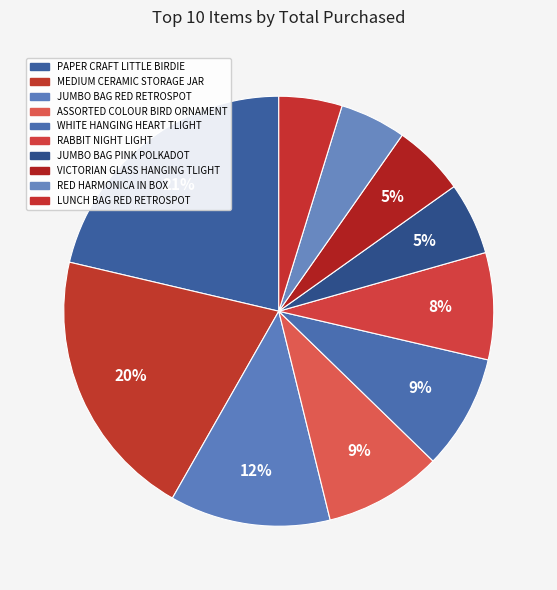

Does any single category account for the majority?

No